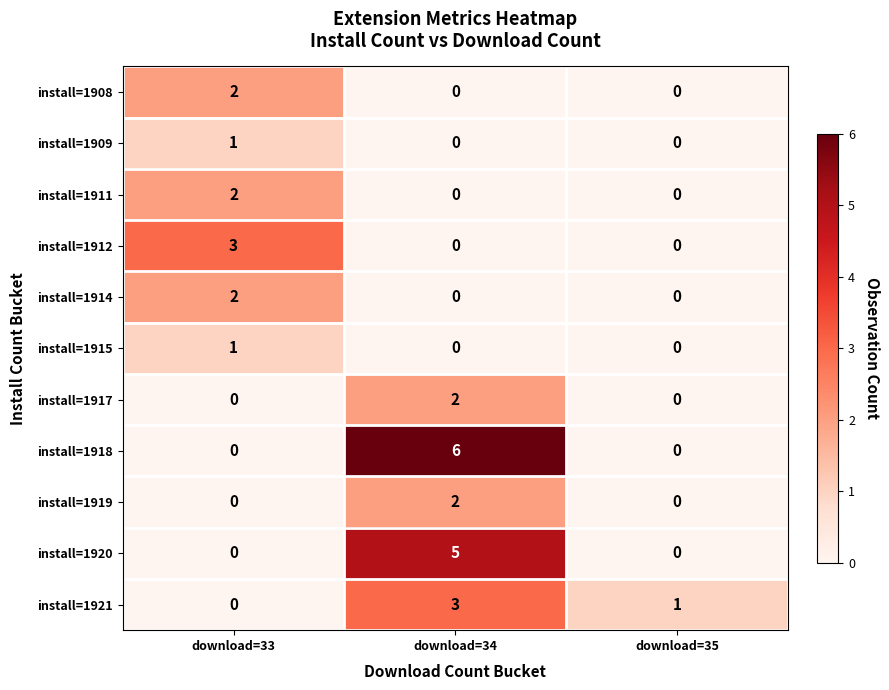

Which series has the largest range (max minus min)?

install=1918